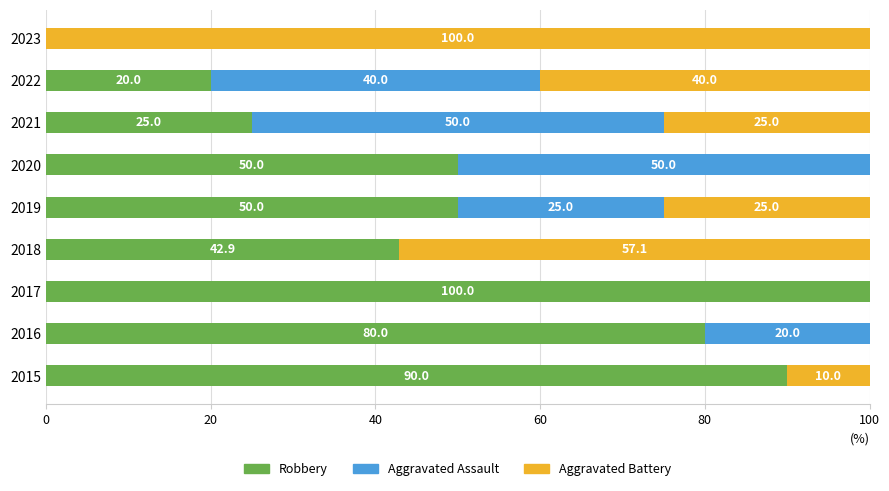

What is the maximum value for Robbery?

100.0